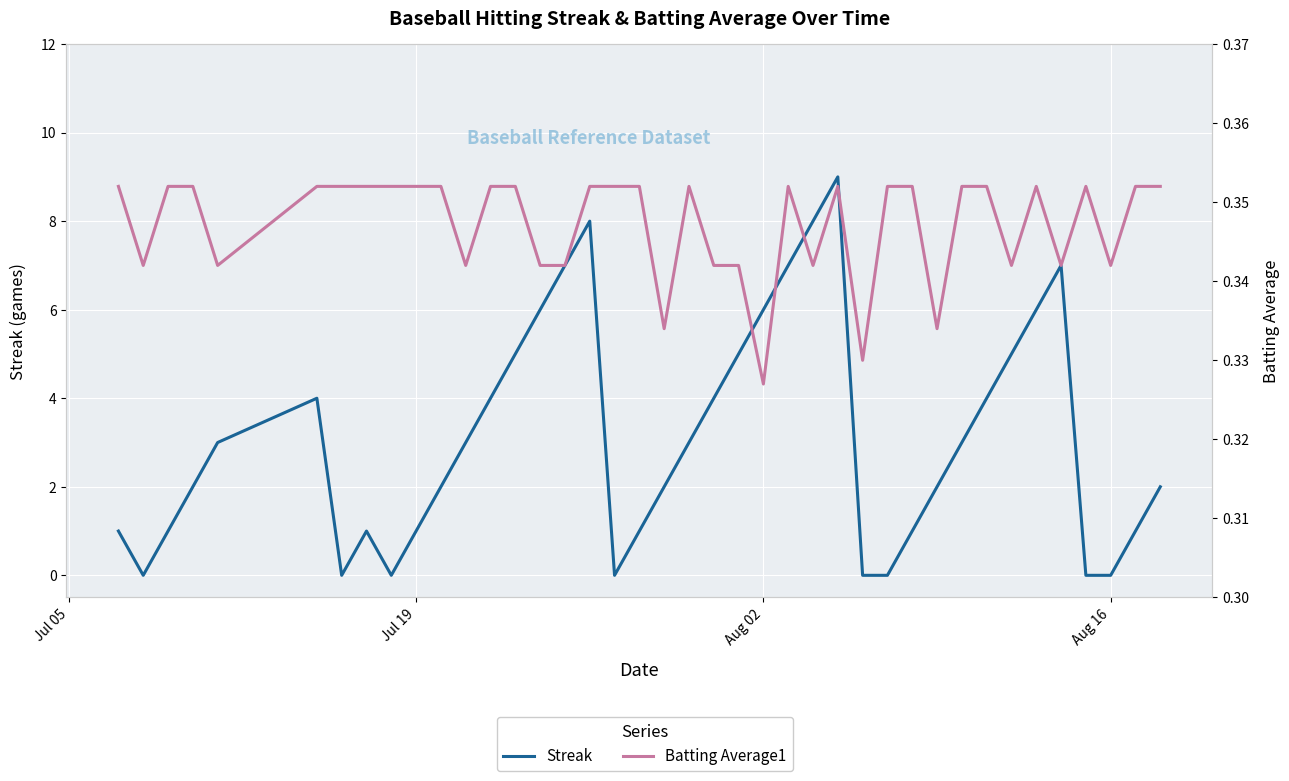

Rank the series at Aug 16 from highest to lowest value.

Batting Average1, Streak